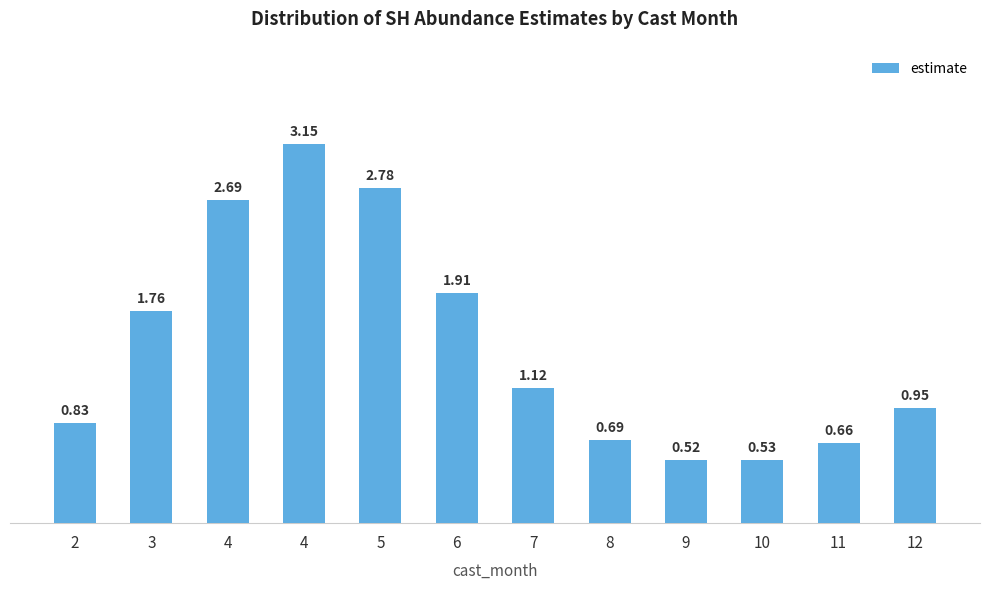

Which has a higher value, 2 or 5?

5